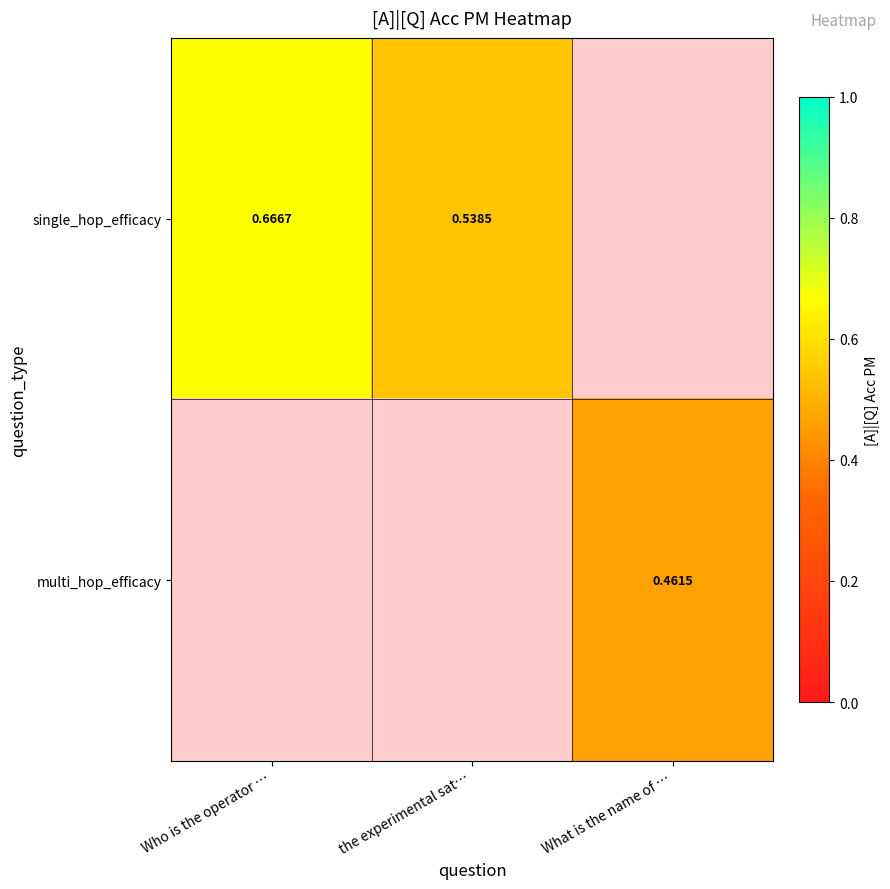

What is the smallest value displayed?

0.5